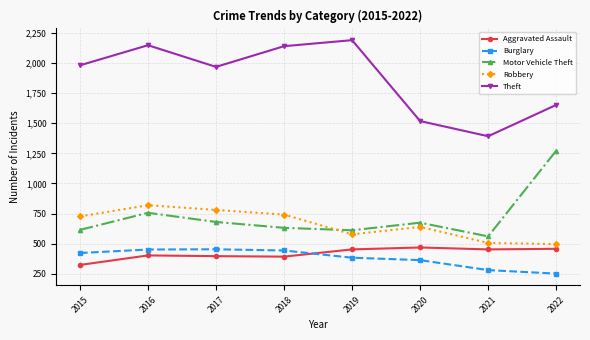

Which category has the lowest value in the Theft series?

2021